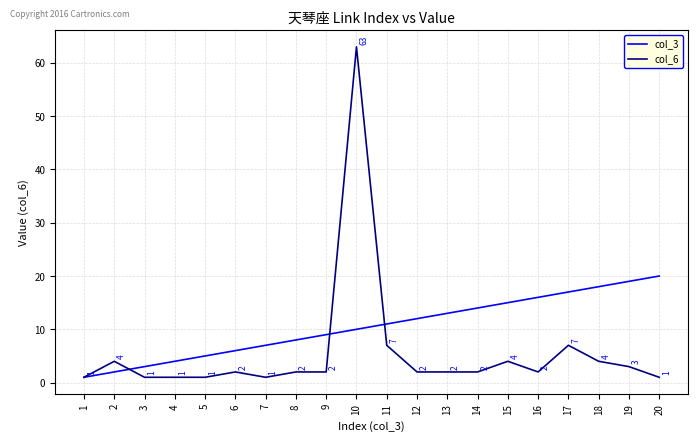

True or false: col_6 and col_3 intersect in this chart.

True